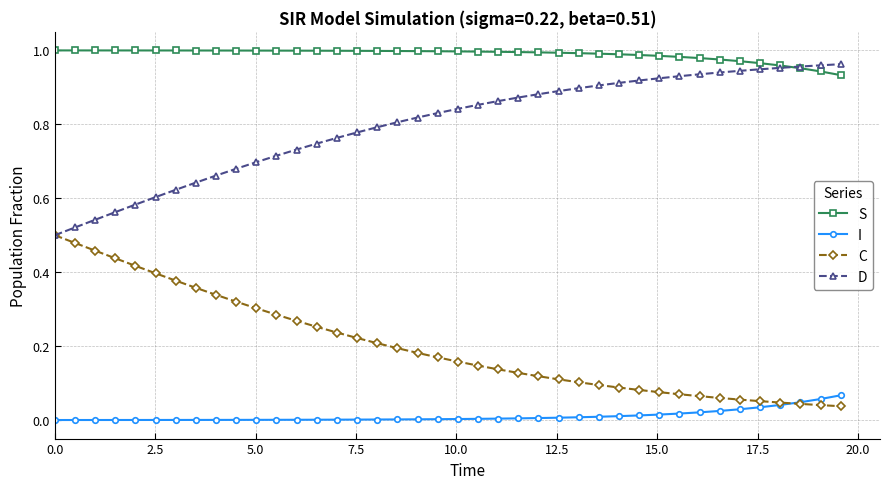

Rank the series by their average value, from highest to lowest.

S, D, C, I